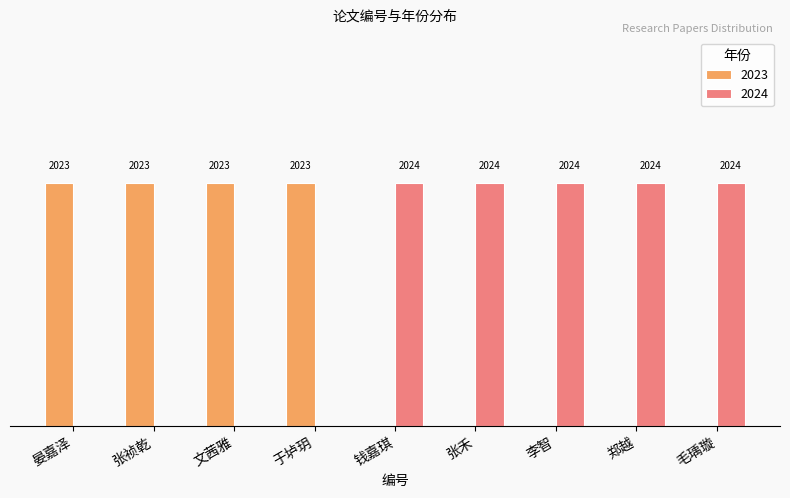

Does the chart contain stacked bars?

No